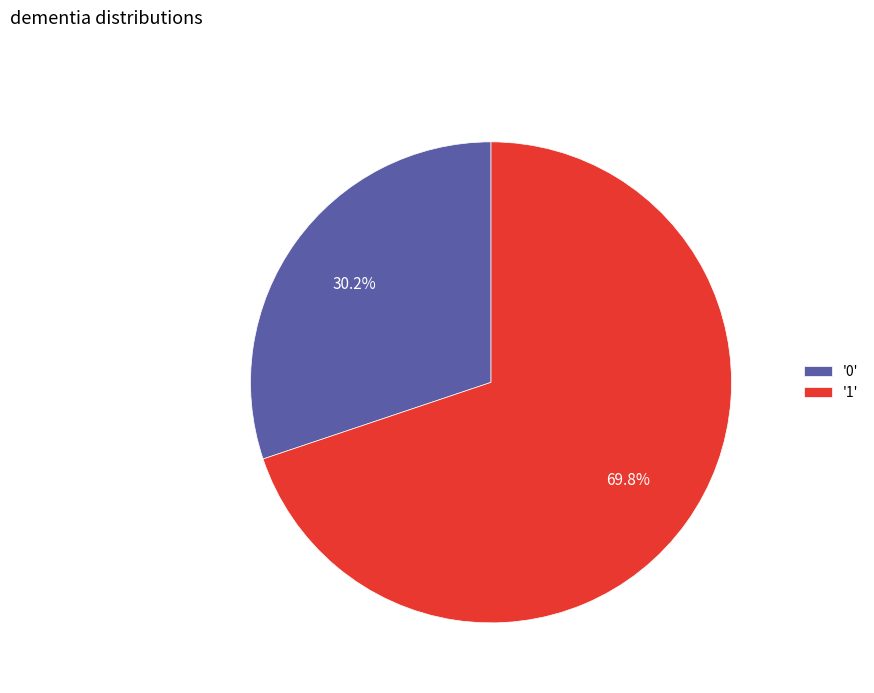

How many slices are in this pie chart?

2